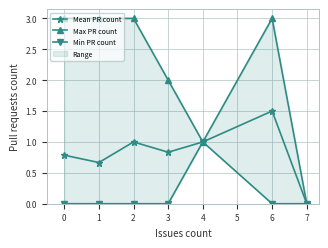

The Mean PR count series shows 1.0 at 2. True or false?

True